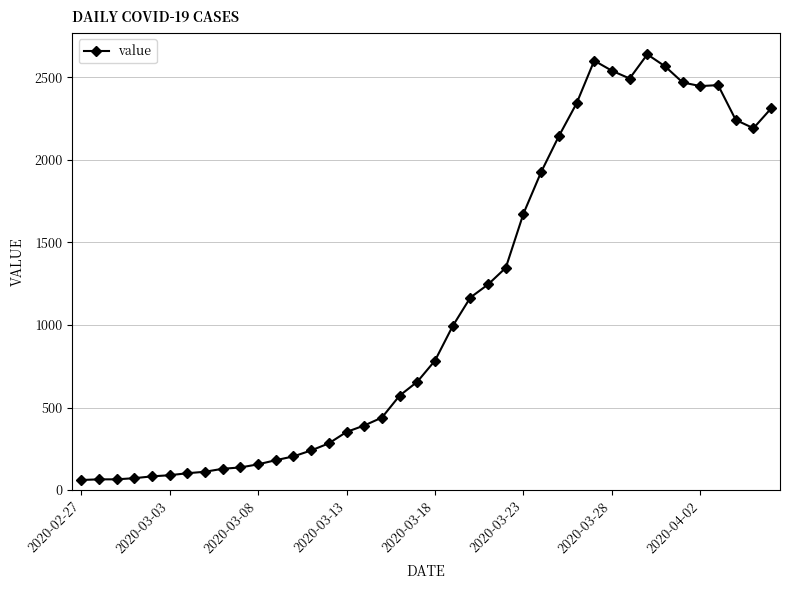

Does the chart display data point markers on the line(s)?

Yes